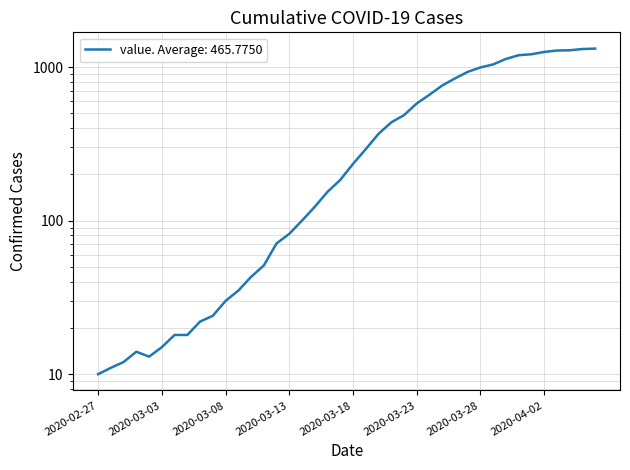

Rank the categories by value from lowest to highest.

2020-02-27, 2020-02-28, 2020-02-29, 2020-03-02, 2020-03-01, 2020-03-03, 2020-03-04, 2020-03-05, 2020-03-06, 2020-03-07, 2020-03-08, 2020-03-09, 2020-03-10, 2020-03-11, 2020-03-12, 2020-03-13, 2020-03-14, 2020-03-15, 2020-03-16, 2020-03-17, 2020-03-18, 2020-03-19, 2020-03-20, 2020-03-21, 2020-03-22, 2020-03-23, 2020-03-24, 2020-03-25, 2020-03-26, 2020-03-27, 2020-03-28, 2020-03-29, 2020-03-30, 2020-03-31, 2020-04-01, 2020-04-02, 2020-04-03, 2020-04-04, 2020-04-05, 2020-04-06